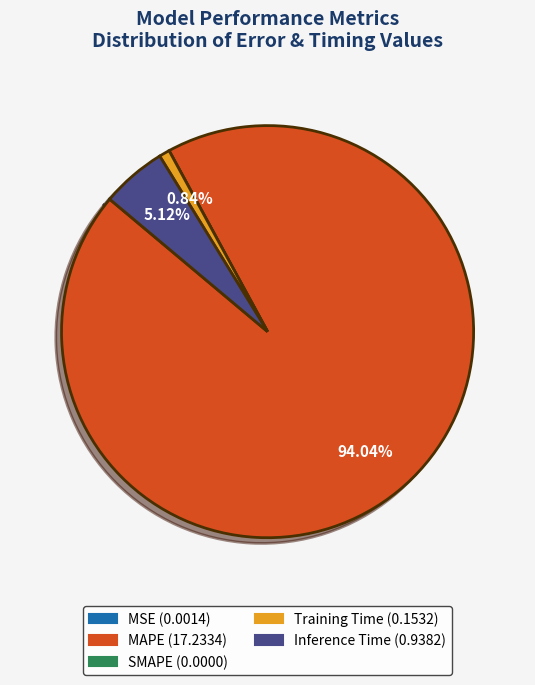

Is there any slice that represents more than half of the pie?

Yes